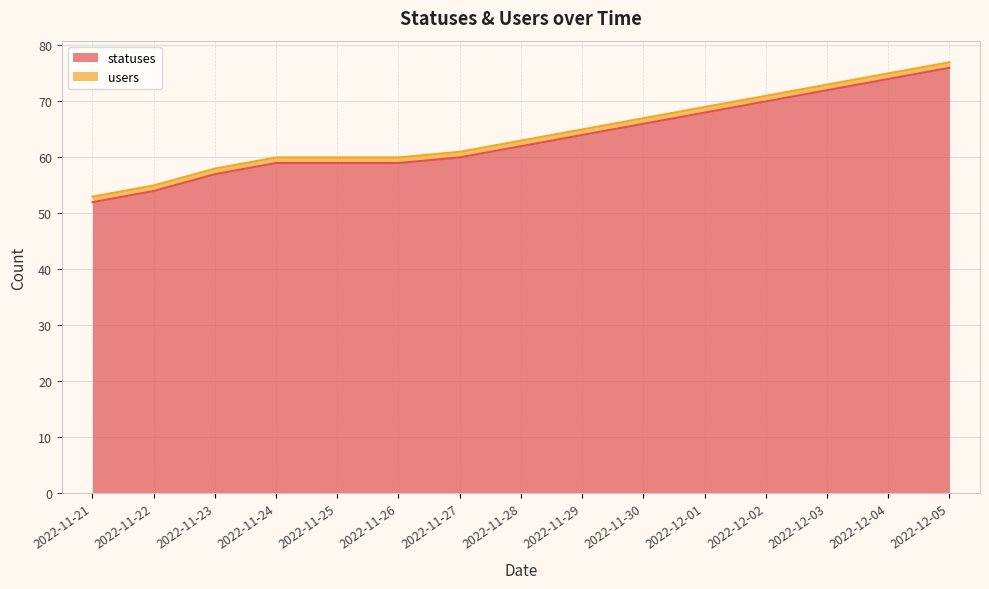

Which category has the highest value across all series?

2022-12-05